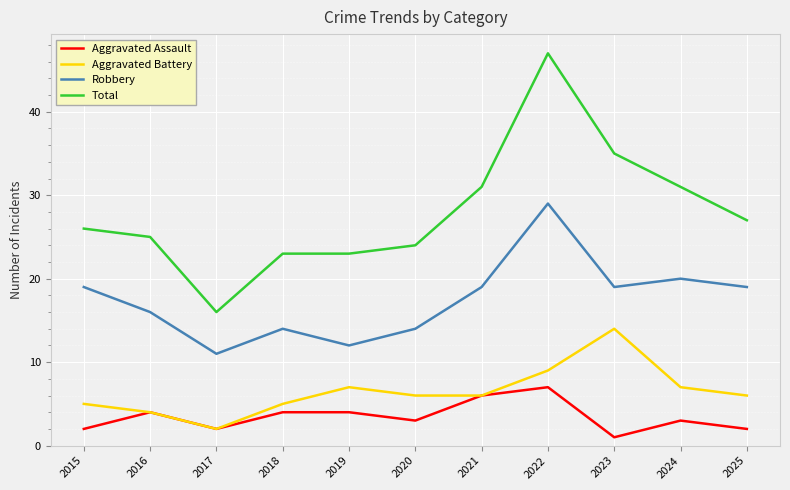

What is the difference between the second highest and second lowest values in the Robbery series?

8